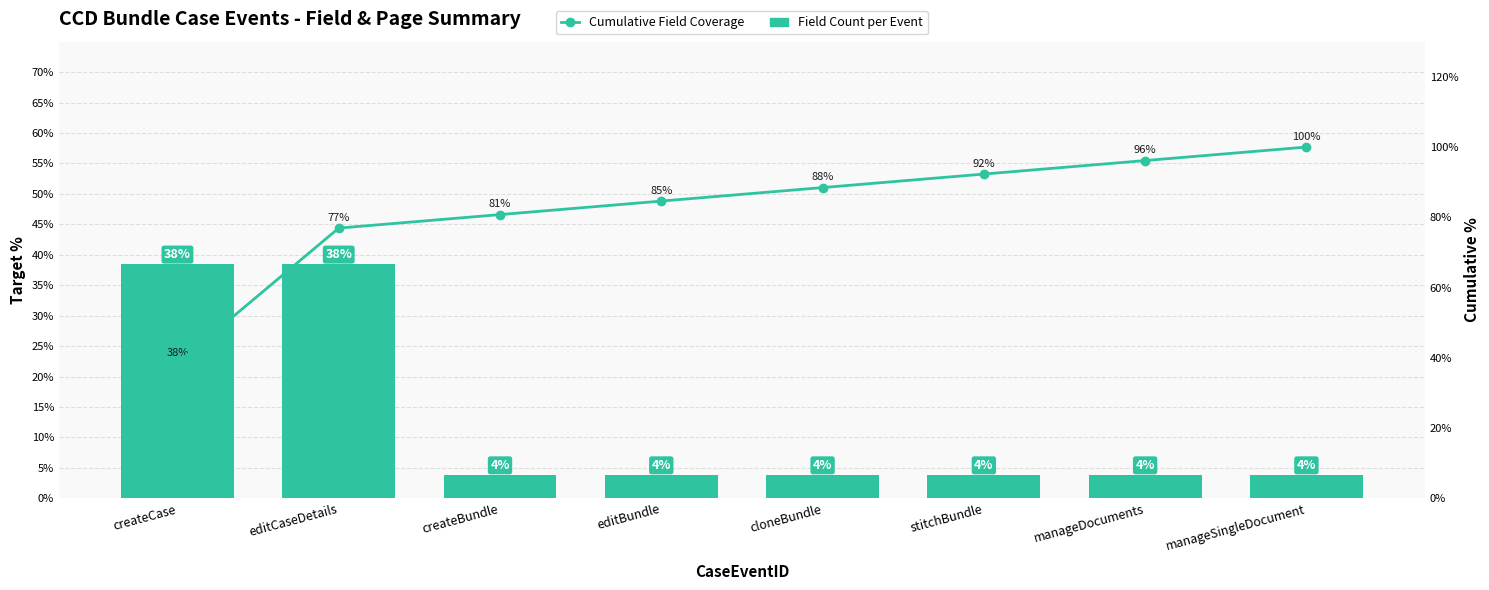

What is the greatest value displayed?

100.0